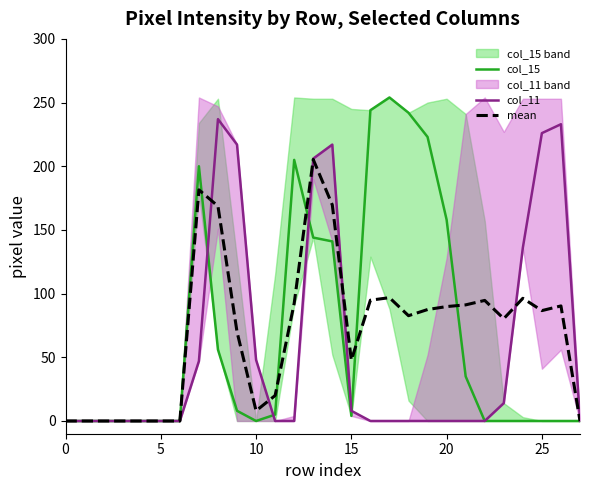

Is it true that col_15 equals 4.0 at 15?

True